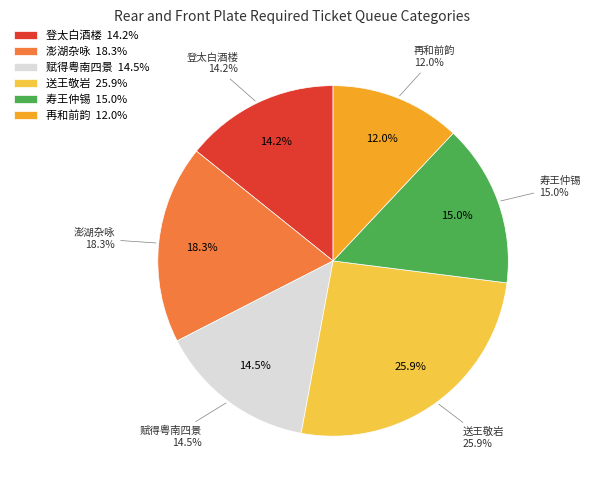

Does 澎湖杂咏二十首和陈别驾廷宪 其三 represent more than half of the total?

No